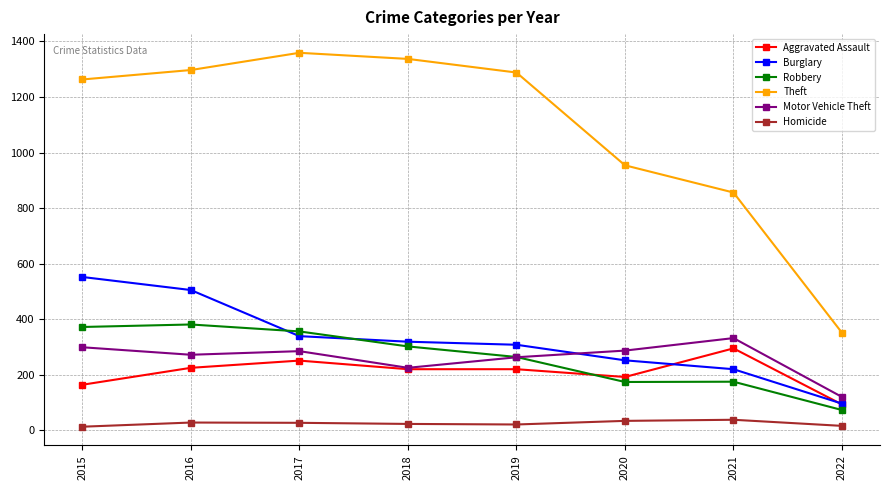

Which series has the widest spread of values?

Theft